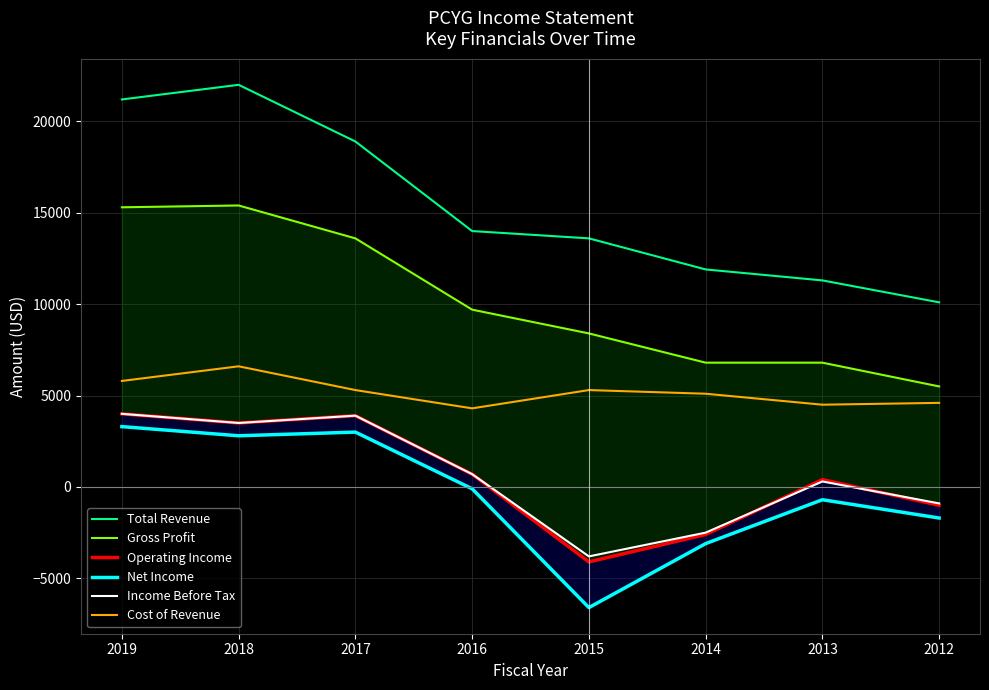

Which series has the largest total across all categories?

Total Revenue